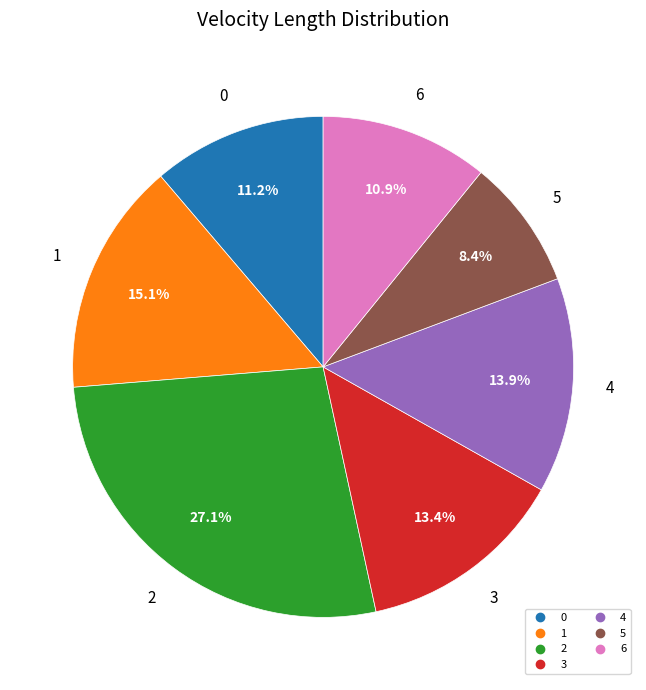

Count the number of slices in the pie.

7